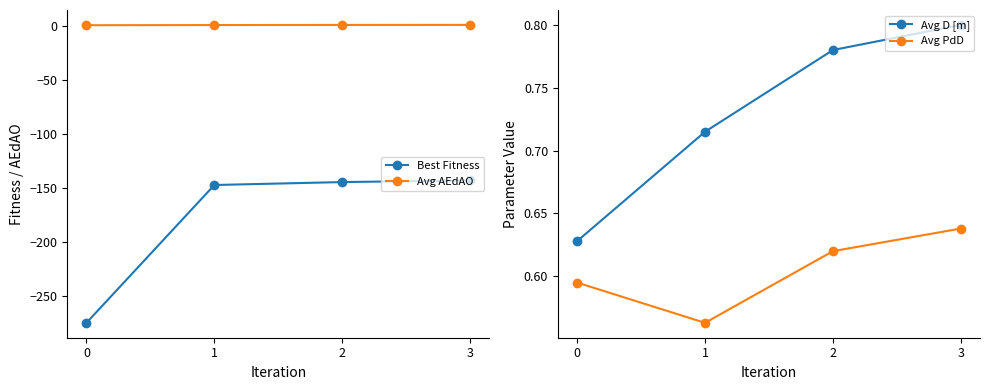

What is the value of the Best Fitness point at the 4th from the left?

-143.0